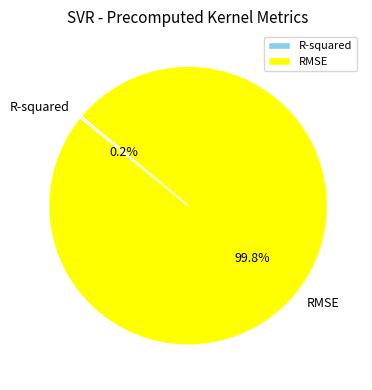

Which slice represents more than half of the pie?

RMSE